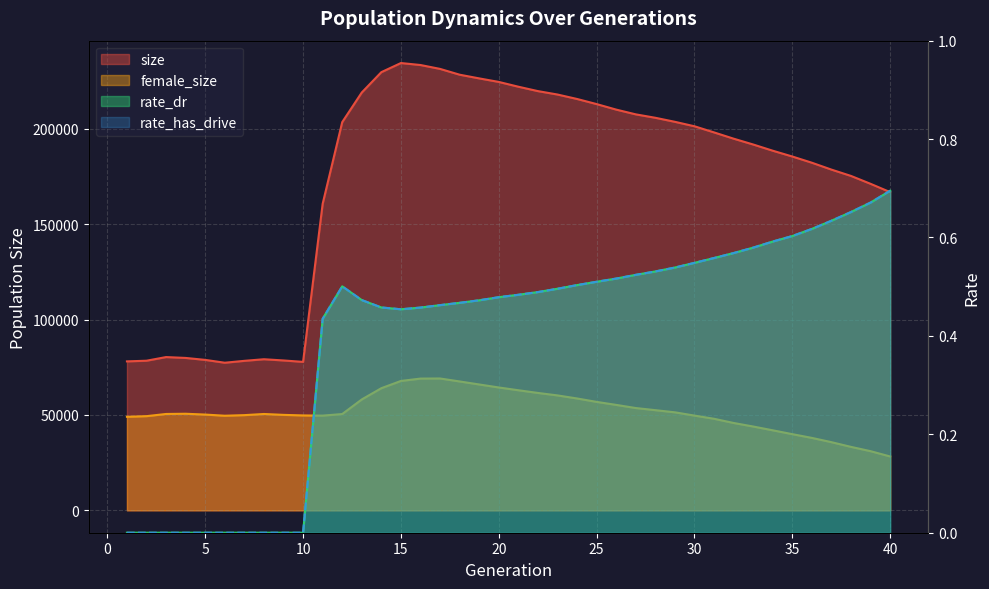

At which category does rate_has_drive reach its first local peak?

12